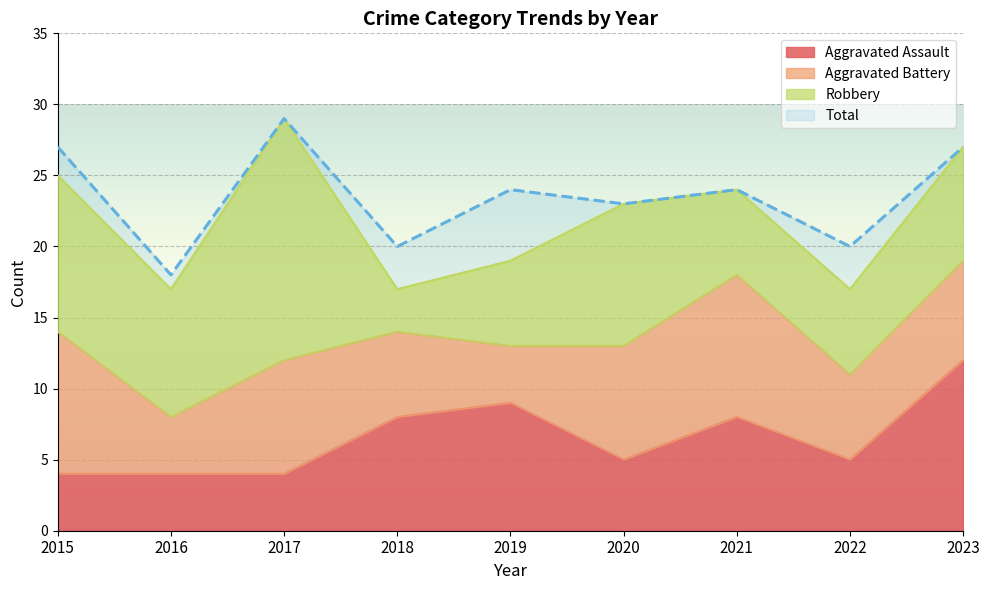

List the labels in order of Aggravated Assault value, smallest first.

2015, 2016, 2017, 2020, 2022, 2018, 2021, 2019, 2023